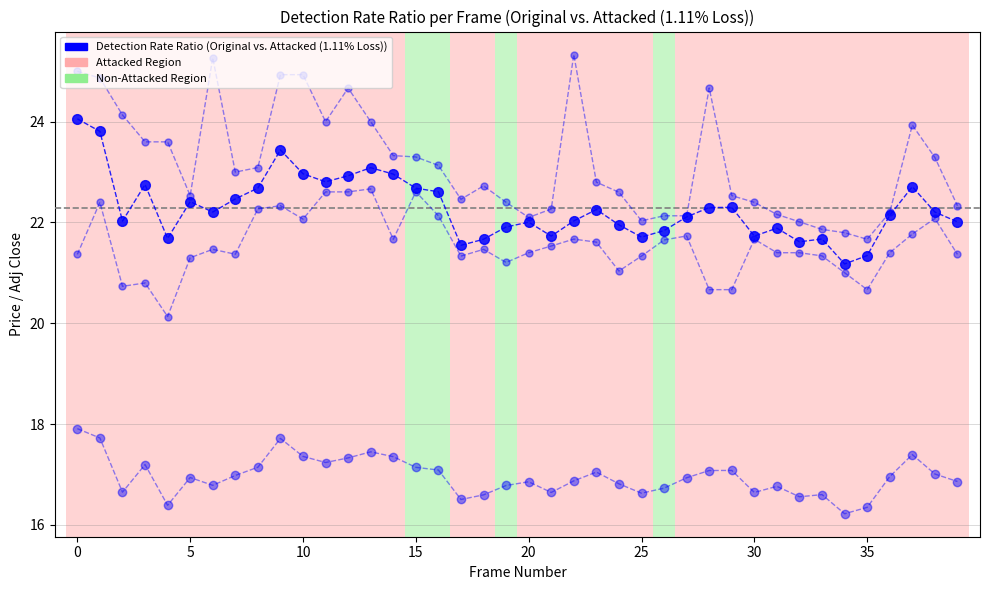

What is the label of the 22nd point from the right?

18